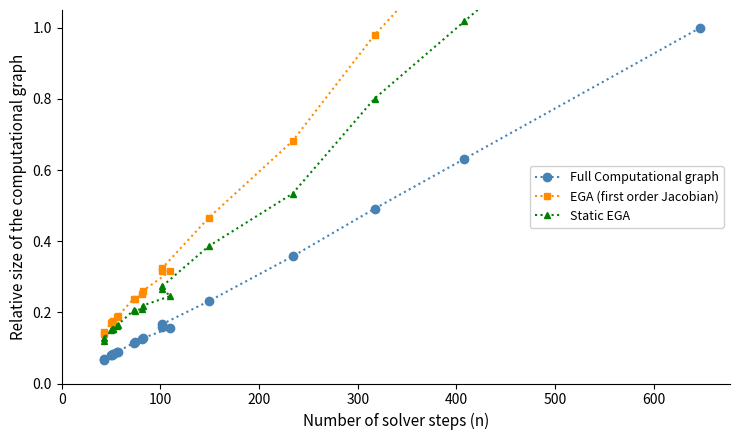

Which series has the largest total across all categories?

EGA (first order Jacobian)